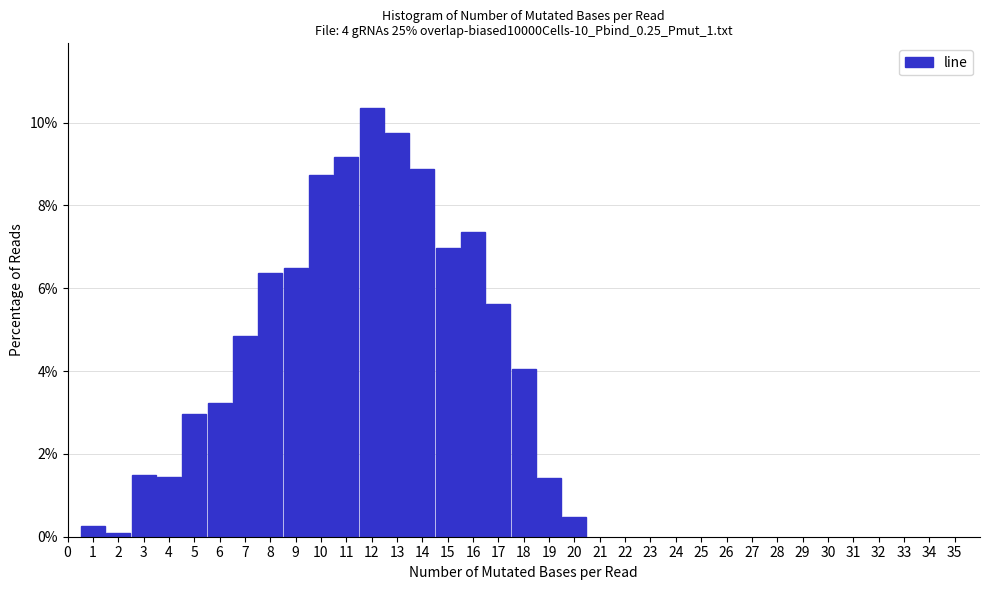

Reading left to right, transcribe this chart: for each bar, give the range it covers on the x-axis and its height. The values are not printed on the chart, so give them approximately, as read against the axis.

0.5 to 1.5: 0.2
1.5 to 2.5: under 0.2
2.5 to 3.5: 1.4
3.5 to 4.5: 1.4
4.5 to 5.5: 3.0
5.5 to 6.5: 3.2
6.5 to 7.5: 4.8
7.5 to 8.5: 6.4
8.5 to 9.5: 6.6
9.5 to 10.5: 8.8
10.5 to 11.5: 9.2
11.5 to 12.5: 10.4
12.5 to 13.5: 9.8
13.5 to 14.5: 8.8
14.5 to 15.5: 7.0
15.5 to 16.5: 7.4
16.5 to 17.5: 5.6
17.5 to 18.5: 4.0
18.5 to 19.5: 1.4
19.5 to 20.5: 0.4